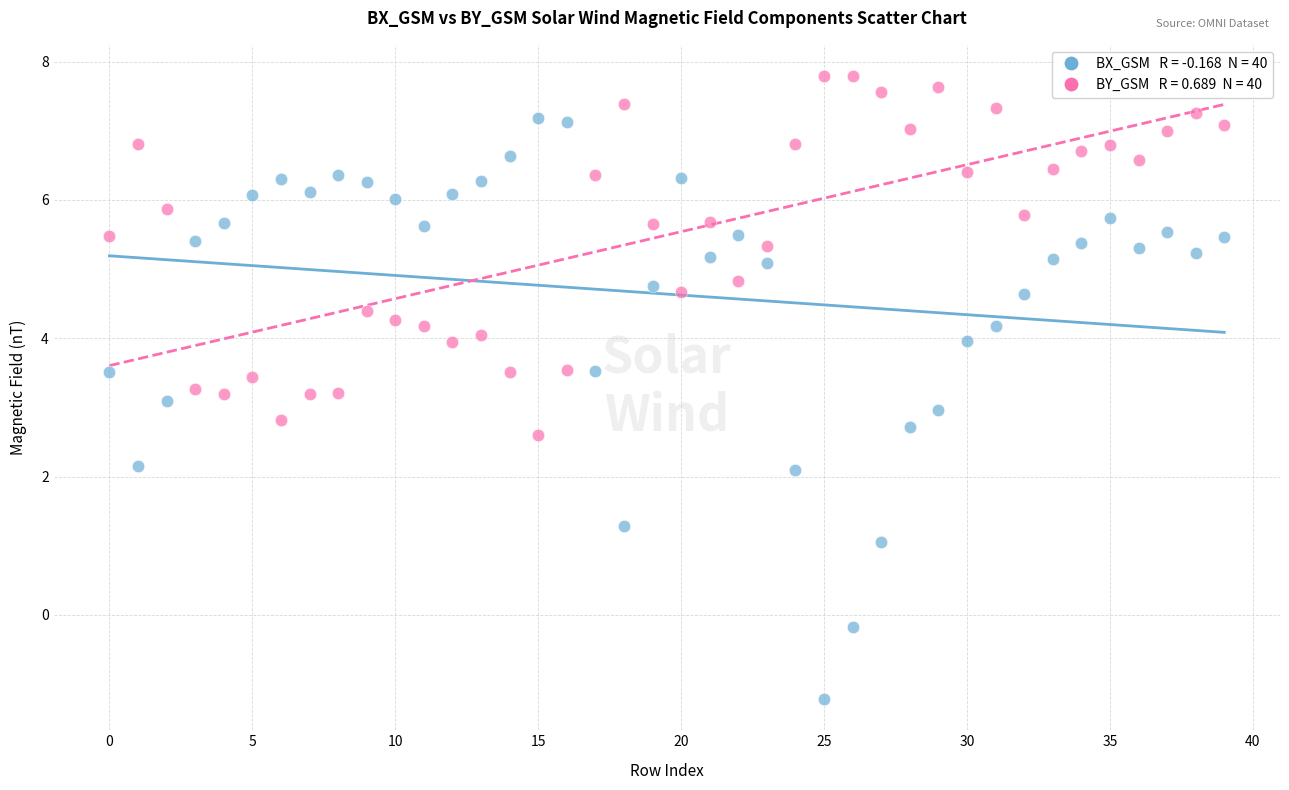

Across all data points, what is the range of Y values (max minus min)?

9.0